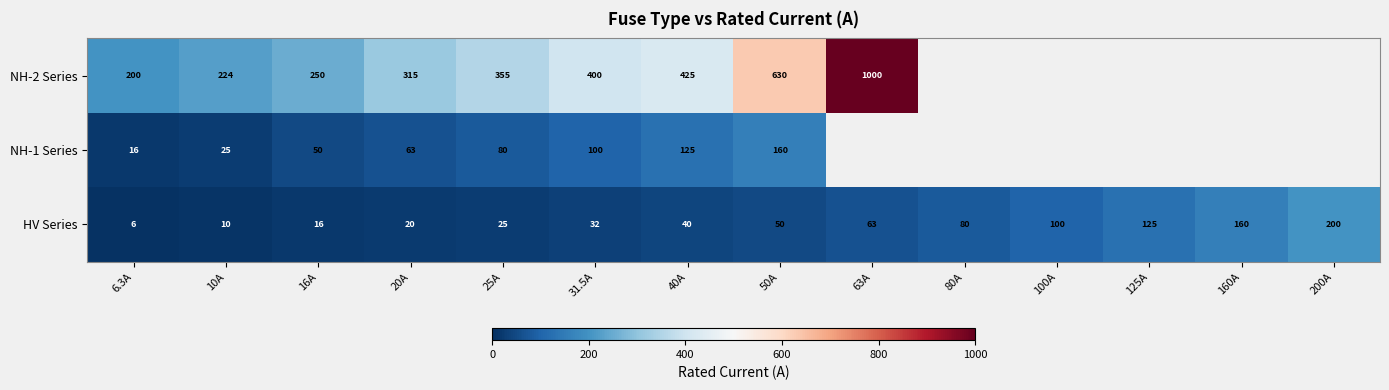

The value of NH-1 Series at 31.5A is 34.5. True or false?

False